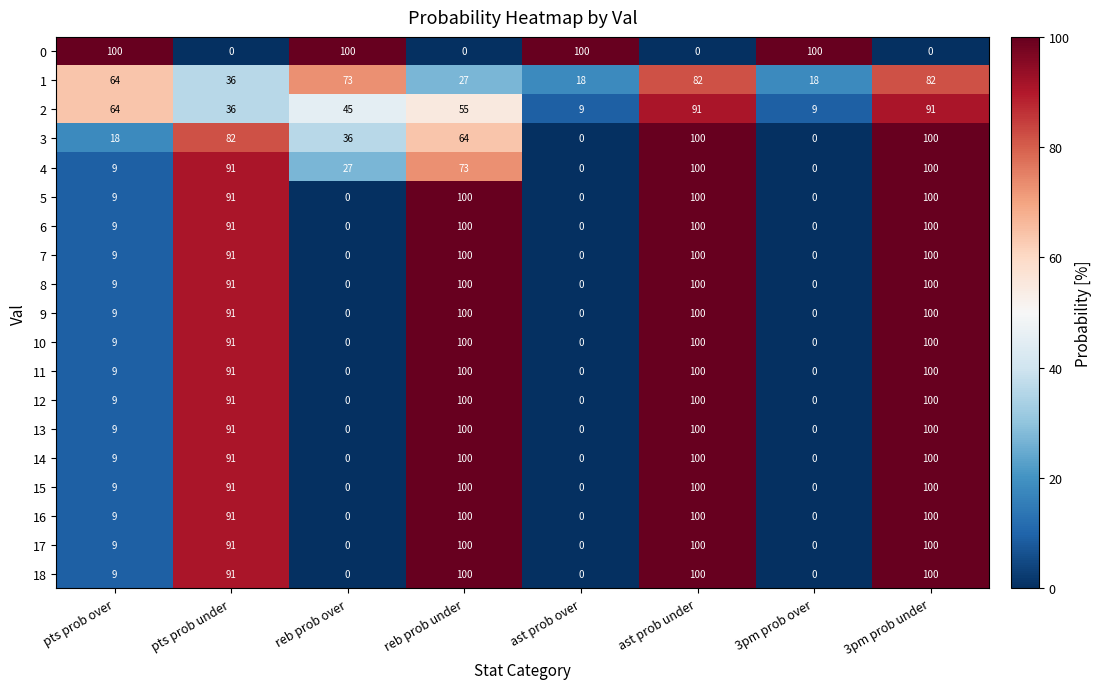

What is the sum of all 0 values?

400